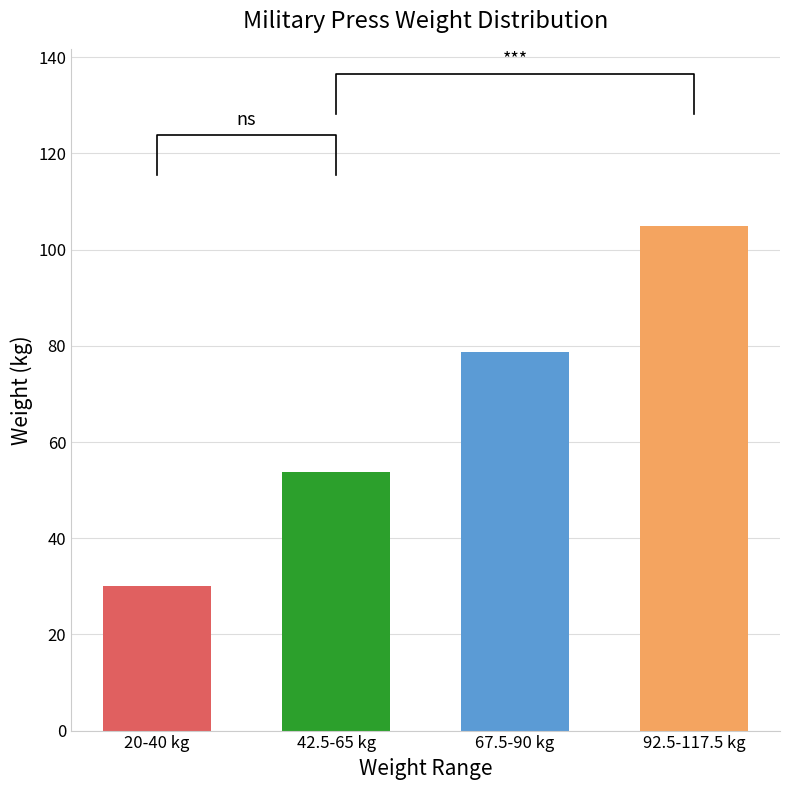

True or false: the data shows 83.5 at 42.5-65 kg.

False